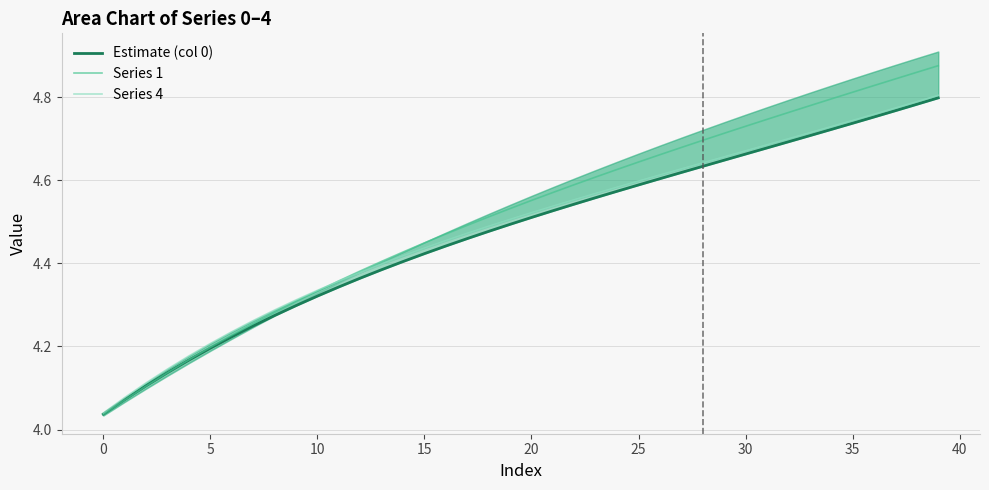

What is the spread (max minus min) of values at 24?

0.1